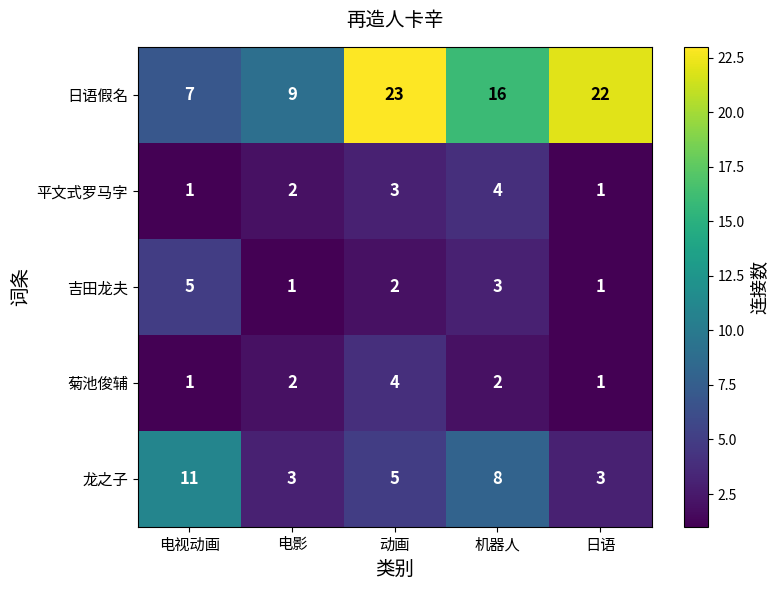

Which series has the largest total across all categories?

日语假名